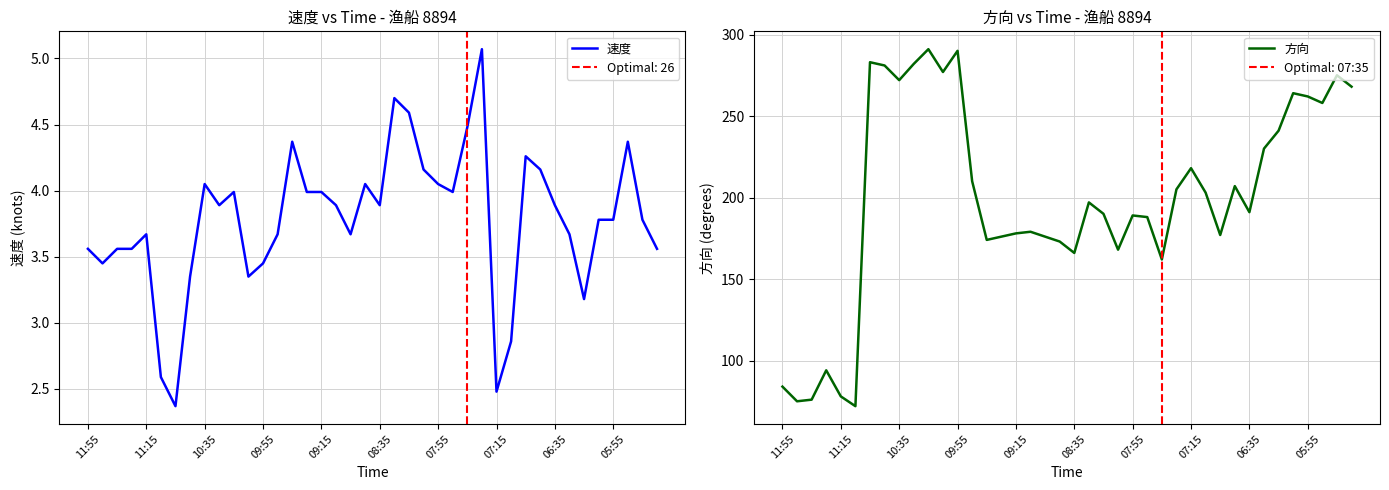

True or false: 速度 and 方向 cross at least once.

False